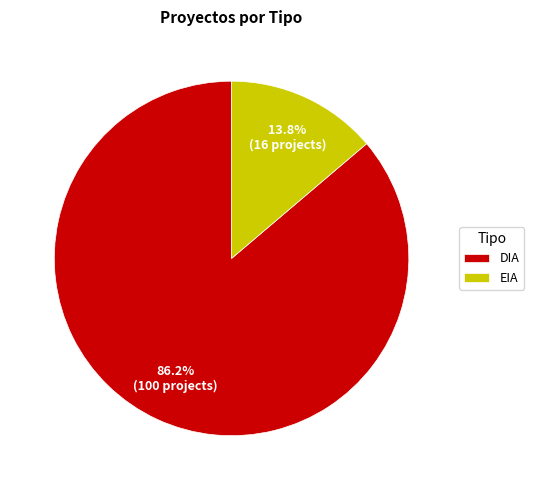

Does any single category account for the majority?

Yes